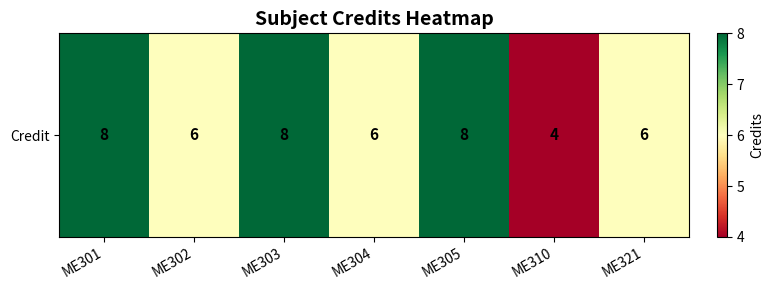

Approximately how many times larger is the value at ME302 compared to ME303?

0.8